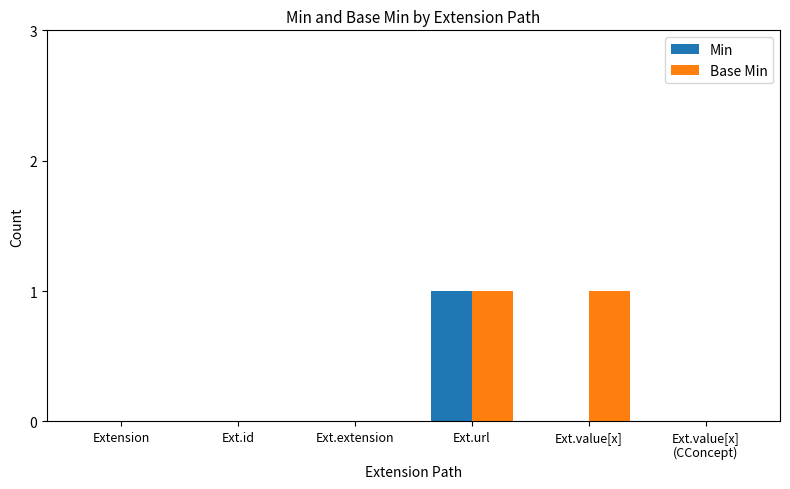

Reading left to right, what are all the values shown in this chart?

Min: 0	0	0	1	0	0
Base Min: 0	0	0	1	1	0